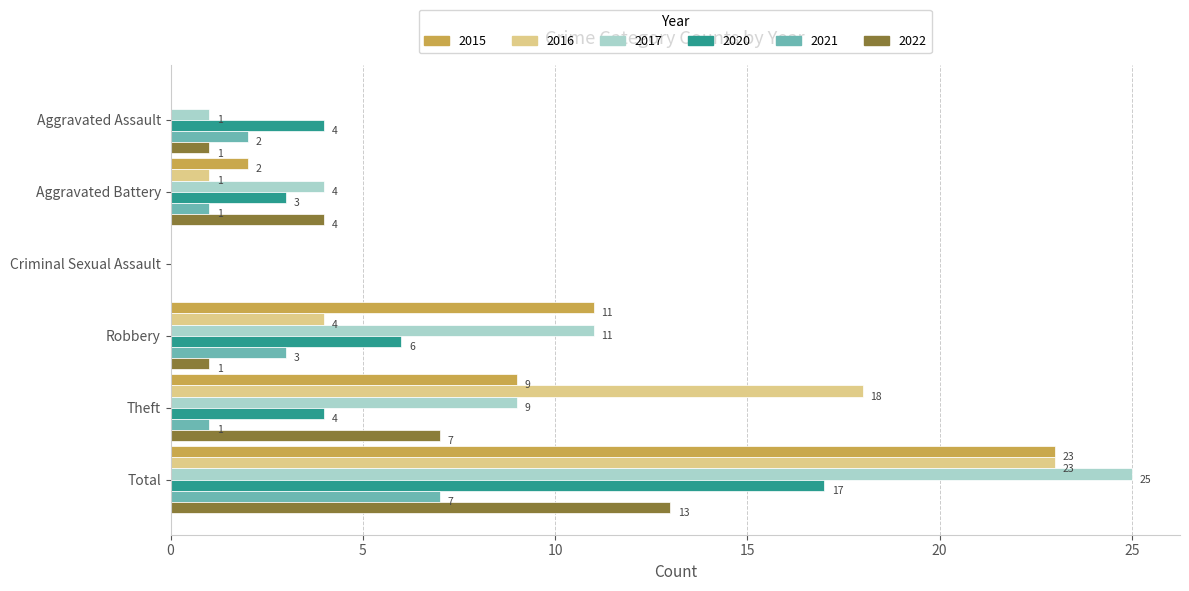

Which series changed the most between Aggravated Assault and Theft?

2016